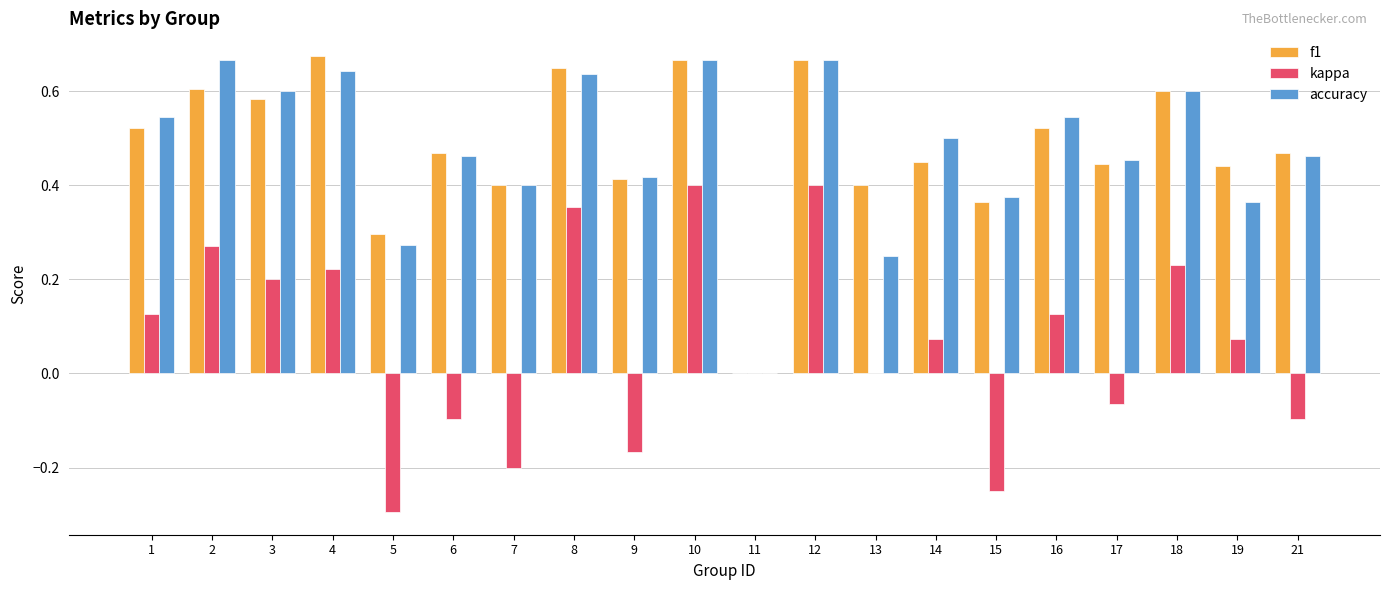

How many data points in accuracy are above 0?

19